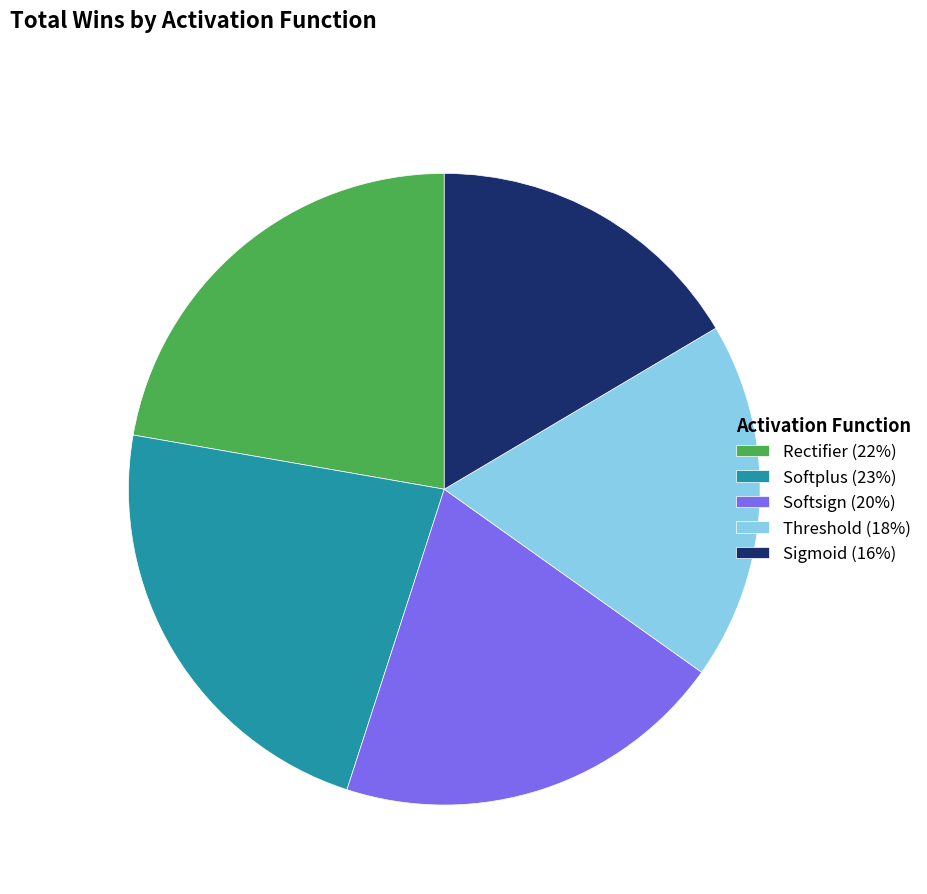

How many slices are in this pie chart?

5